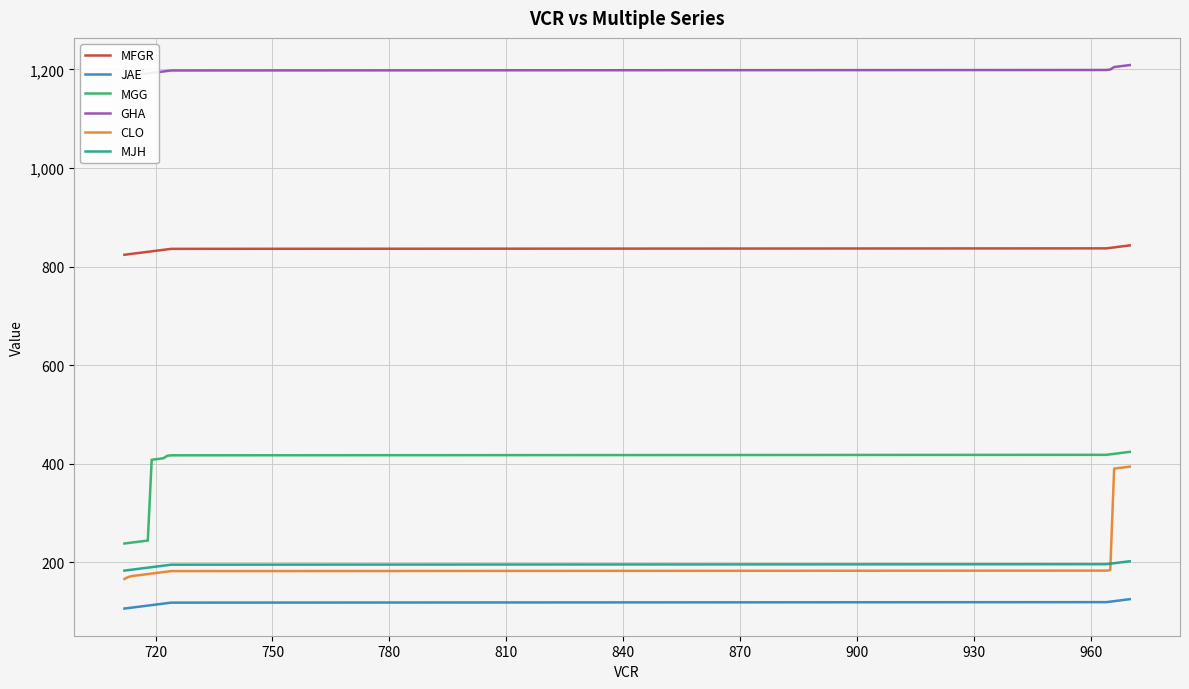

True or false: MGG and JAE cross at least once.

False